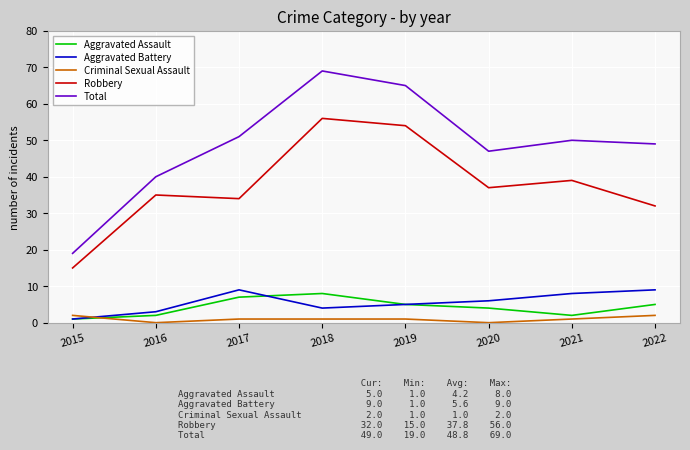

At which category is the sum across all series the highest?

2018